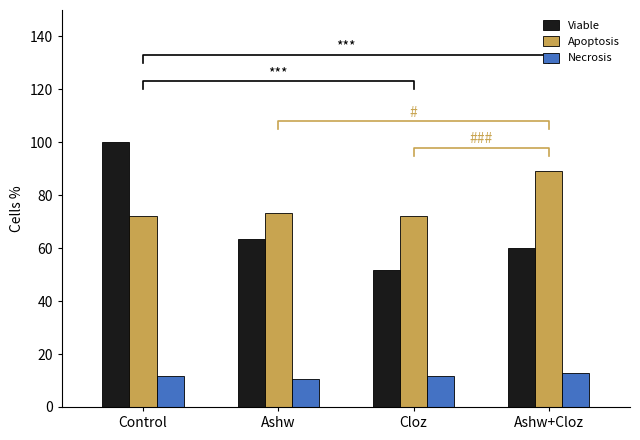

What is the value of the Viable bar at the 1st from the left?

100.0